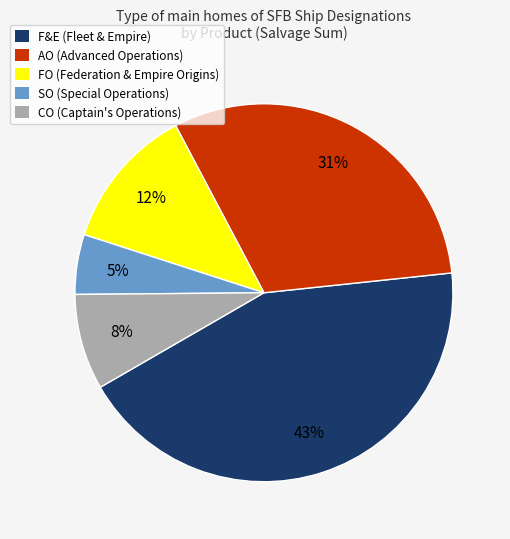

To the nearest percent, what portion does SO represent?

5%